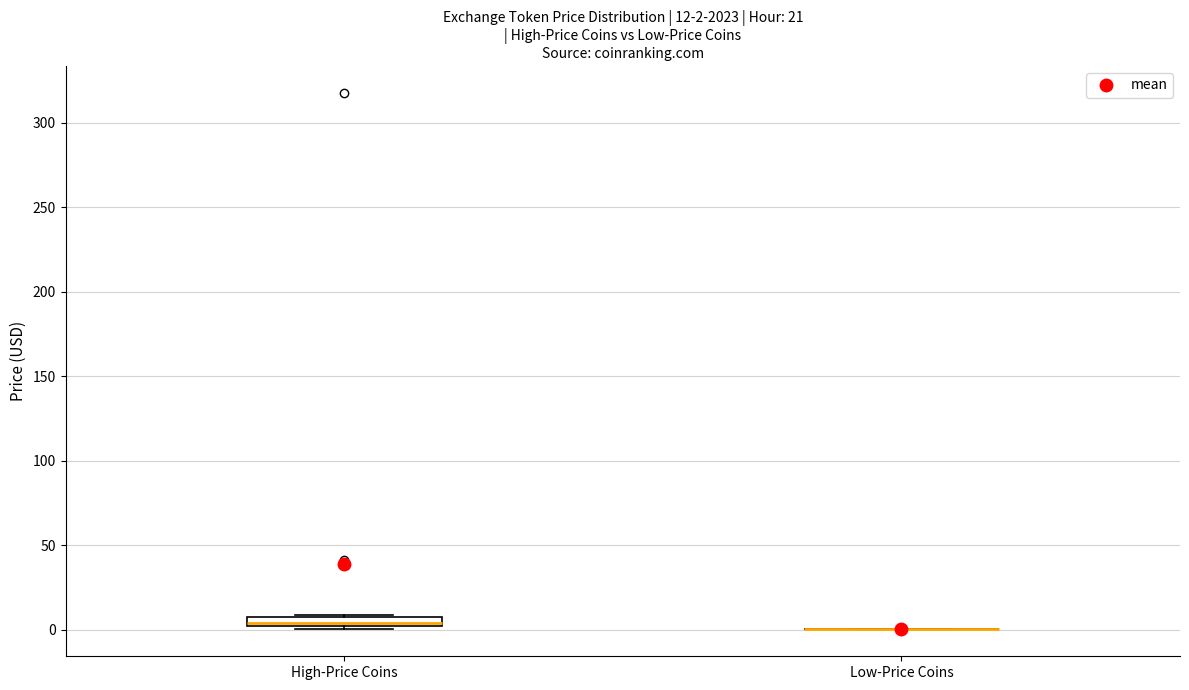

Which box is the tallest, from its lower edge to its upper edge?

High-Price Coins